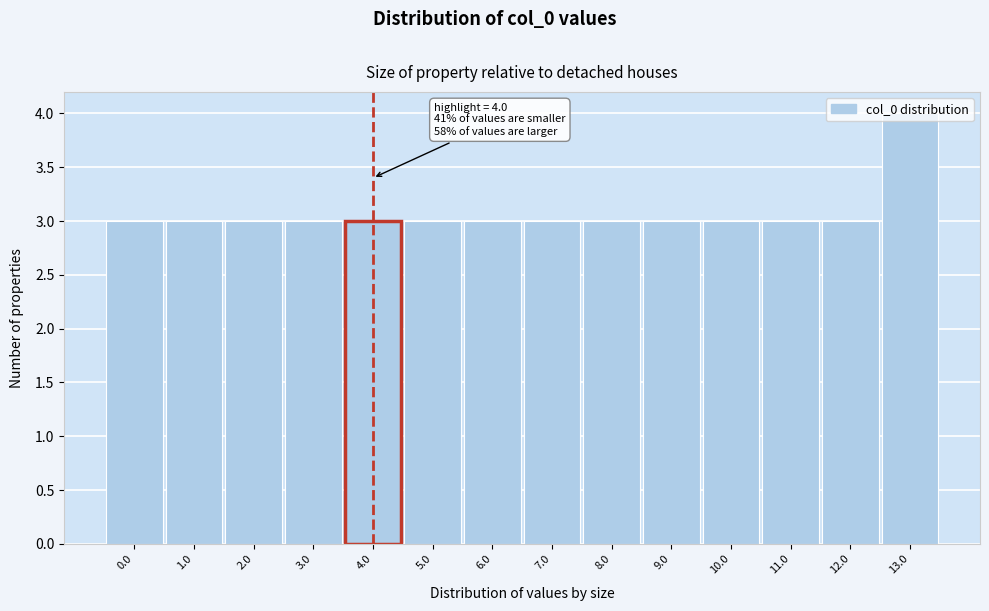

What is the average value?

3